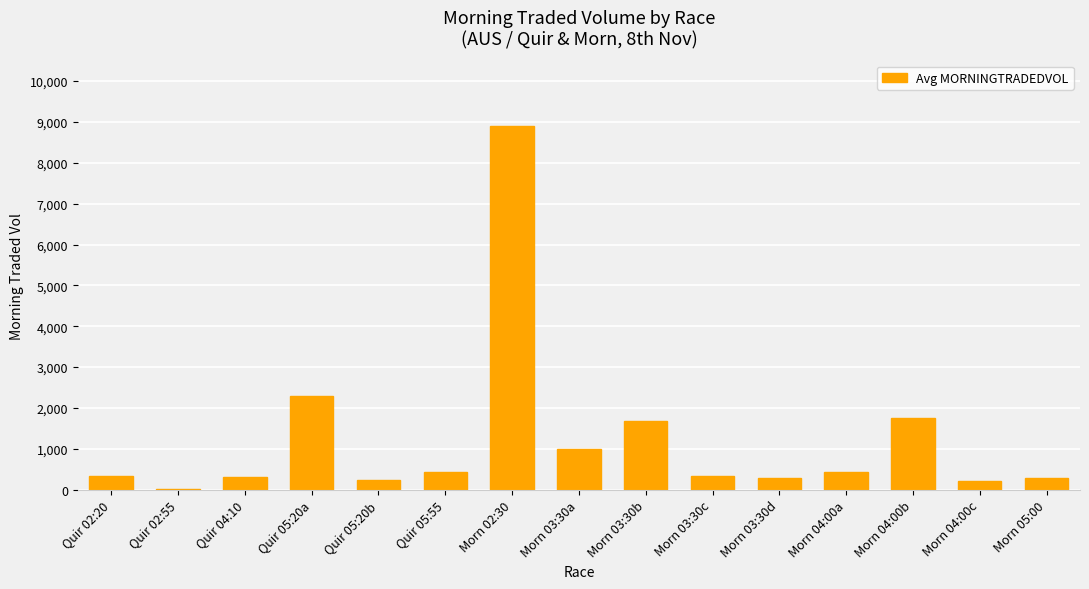

Does the chart contain stacked bars?

No